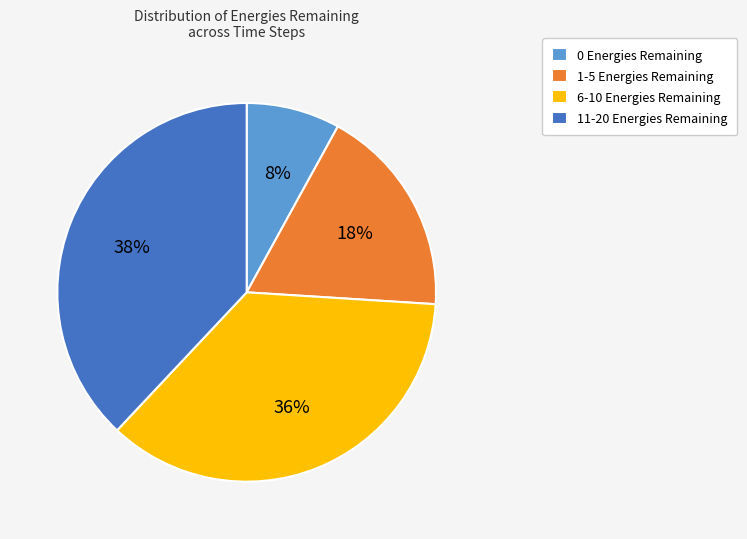

Is the sum of 1-5 Energies Remaining and 11-20 Energies Remaining greater than half?

Yes